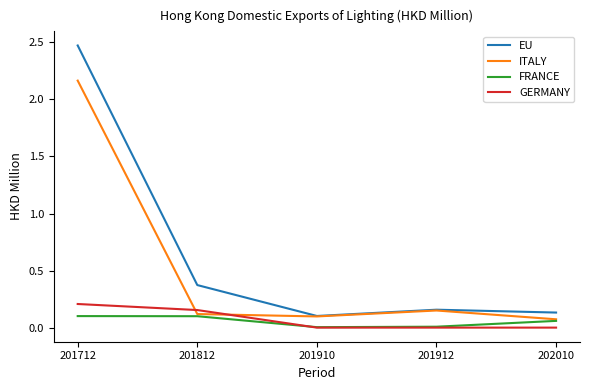

After their last crossing, which series has the higher values: GERMANY or ITALY?

ITALY